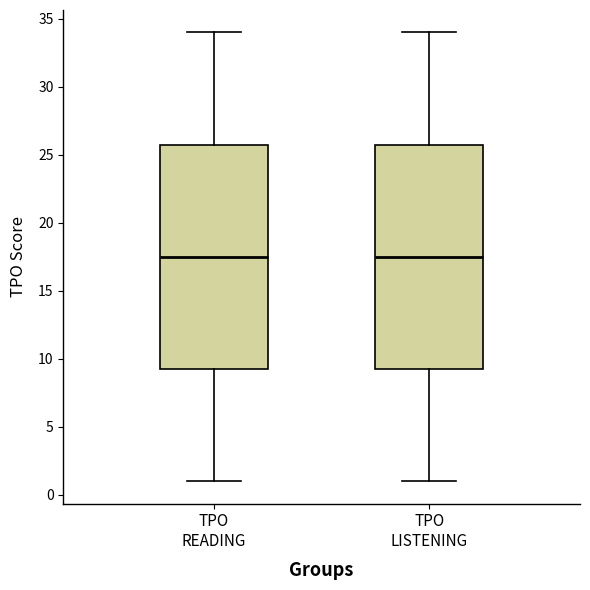

Reading left to right, transcribe this box plot: for each box, give where its median line is, the range the box spans, and where its two whiskers end, as read against the y-axis. The values are not printed on the chart, so give them approximately, as read against the axis.

TPO READING: median 17.5, box 9.5 to 26.0, whiskers 1.0 to 34.0
TPO LISTENING: median 17.5, box 9.5 to 26.0, whiskers 1.0 to 34.0